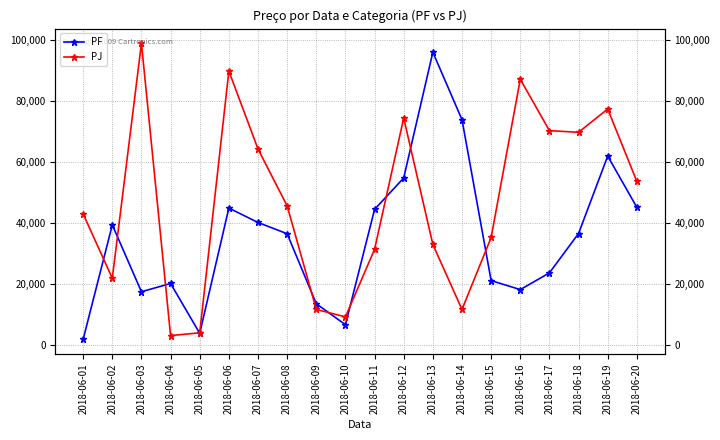

How many data points in PJ are above 45651?

9